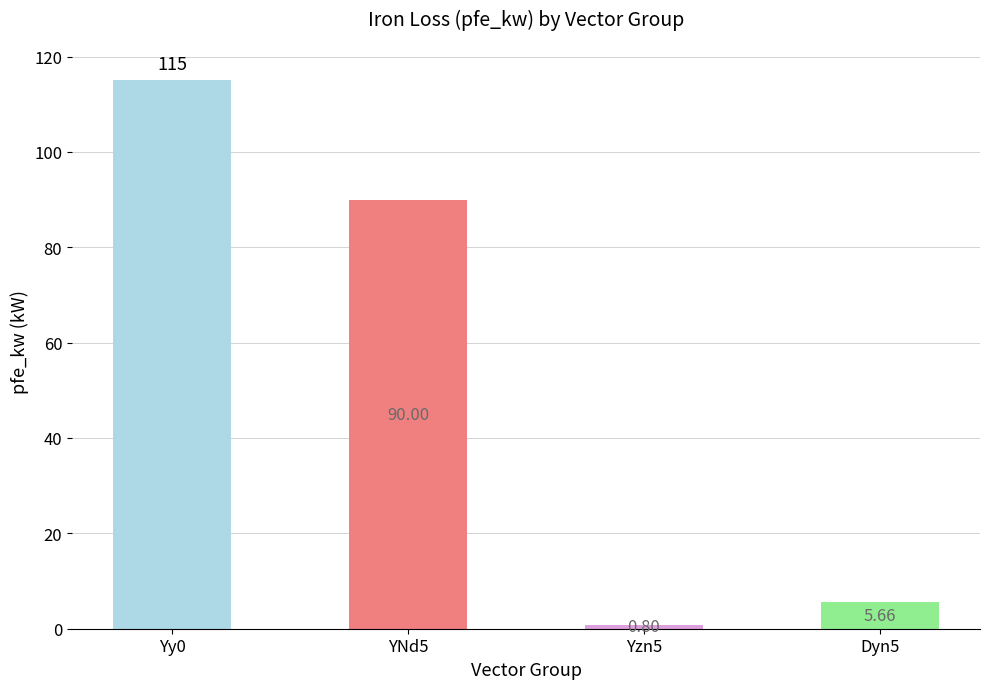

Between YNd5 and Yy0, which is larger?

Yy0